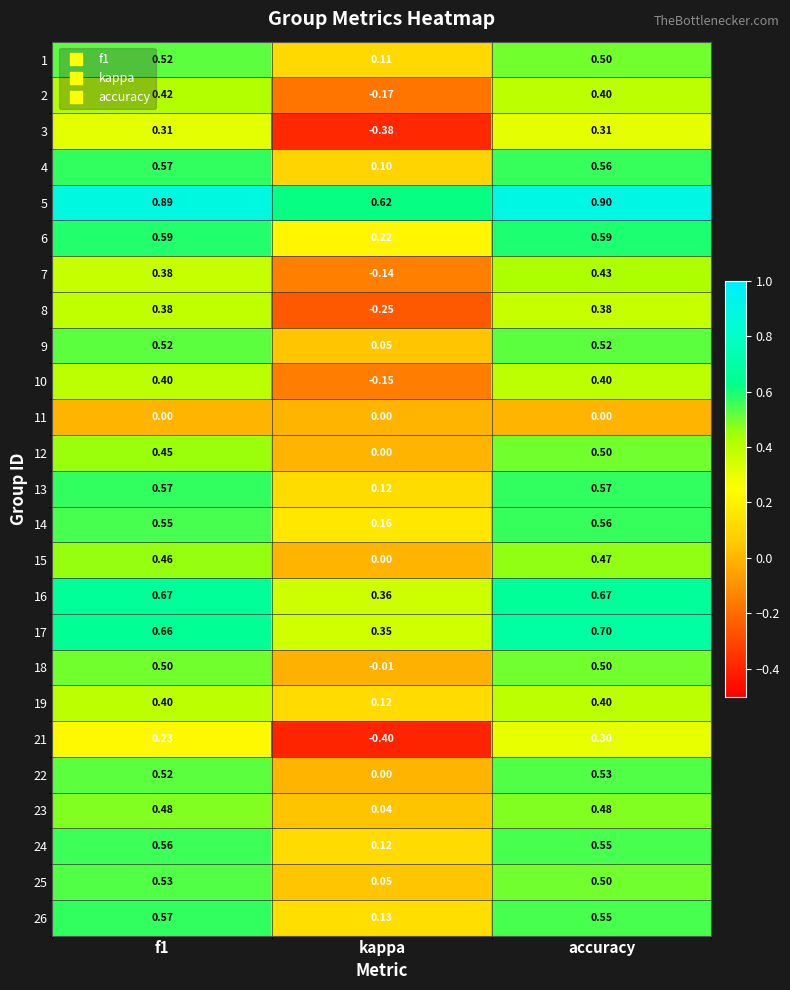

Which category has the highest value across all series?

accuracy